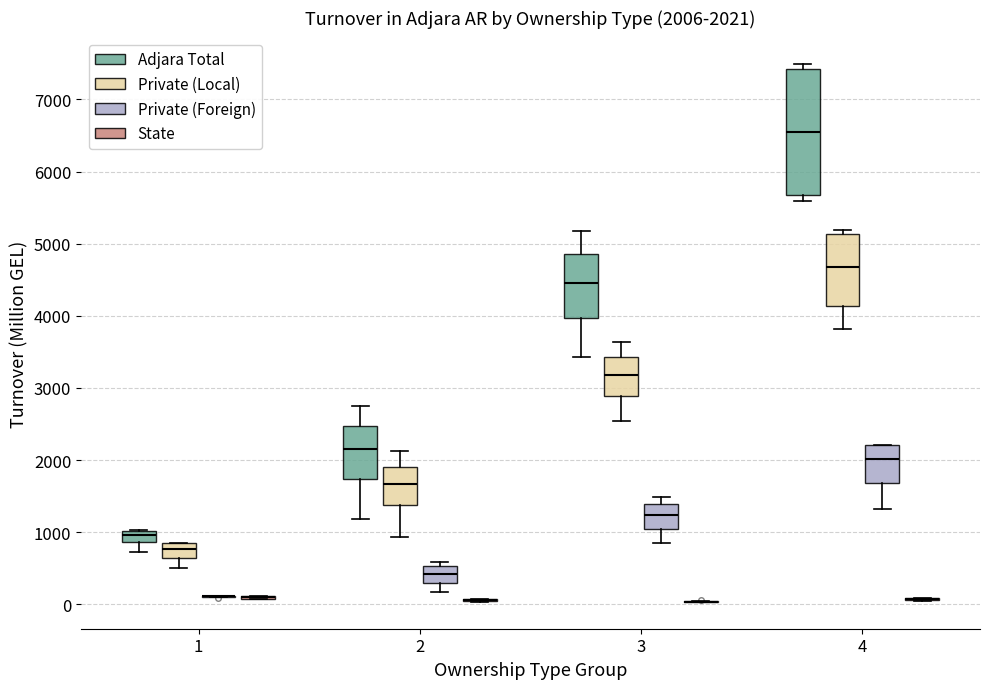

Comparing the boxes themselves (not the whiskers), which one is the tallest?

4 (Adjara Total)